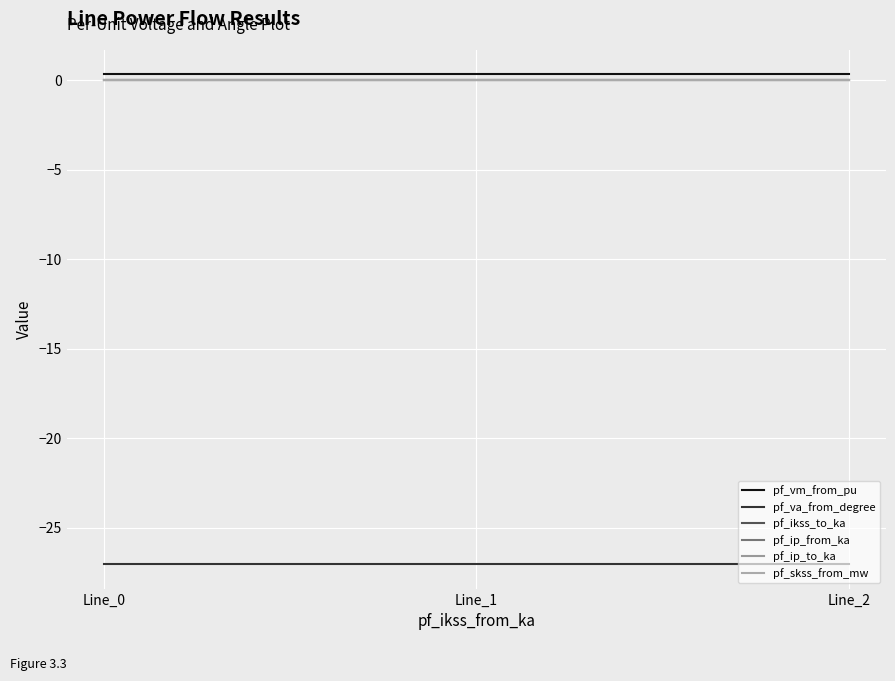

Reading left to right, transcribe all the data shown in this chart.

pf_vm_from_pu: Line_0=0.3	Line_1=0.3	Line_2=0.3
pf_va_from_degree: Line_0=-27.0	Line_1=-27.0	Line_2=-27.0
pf_ikss_to_ka: Line_0=0.0	Line_1=0.0	Line_2=0.0
pf_ip_from_ka: Line_0=0.0	Line_1=0.0	Line_2=0.0
pf_ip_to_ka: Line_0=0.0	Line_1=0.0	Line_2=0.0
pf_skss_from_mw: Line_0=0.0	Line_1=0.0	Line_2=0.0